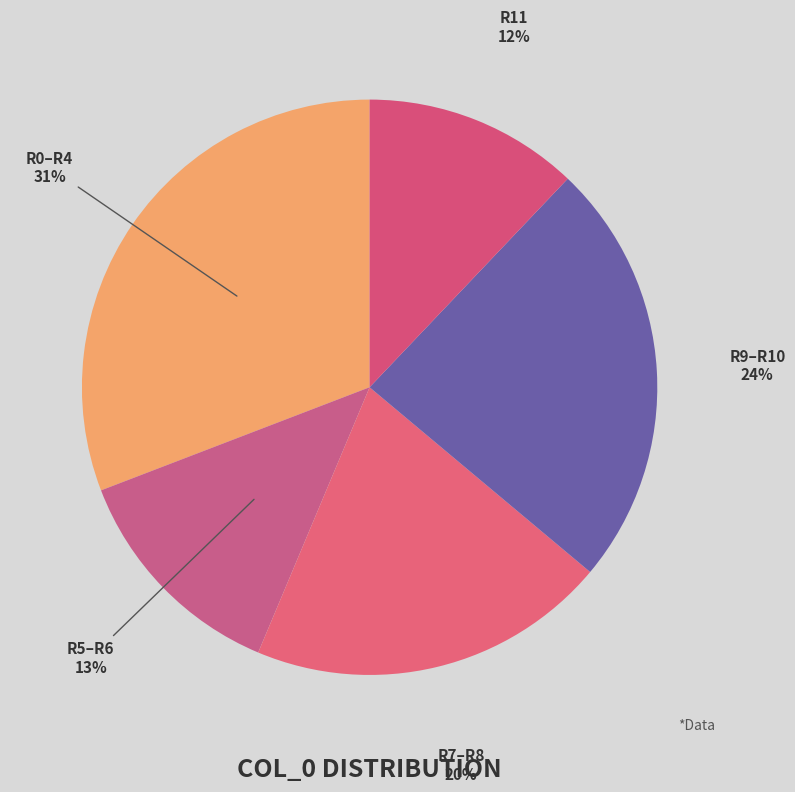

Which slice is the smallest?

R11